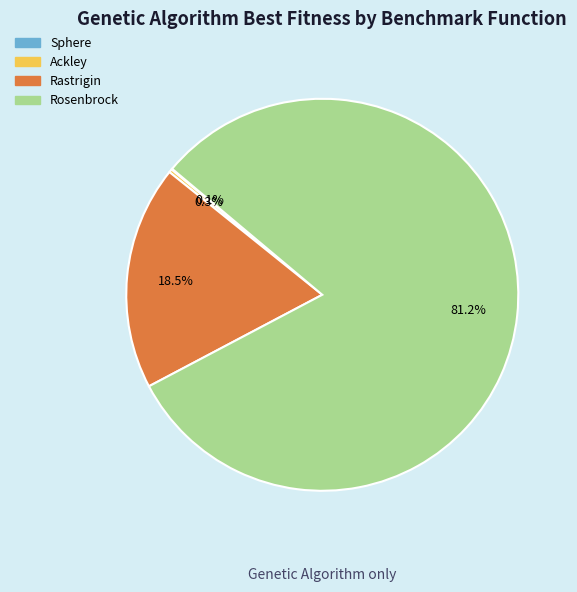

Which has a higher value, Rastrigin or Rosenbrock?

Rosenbrock